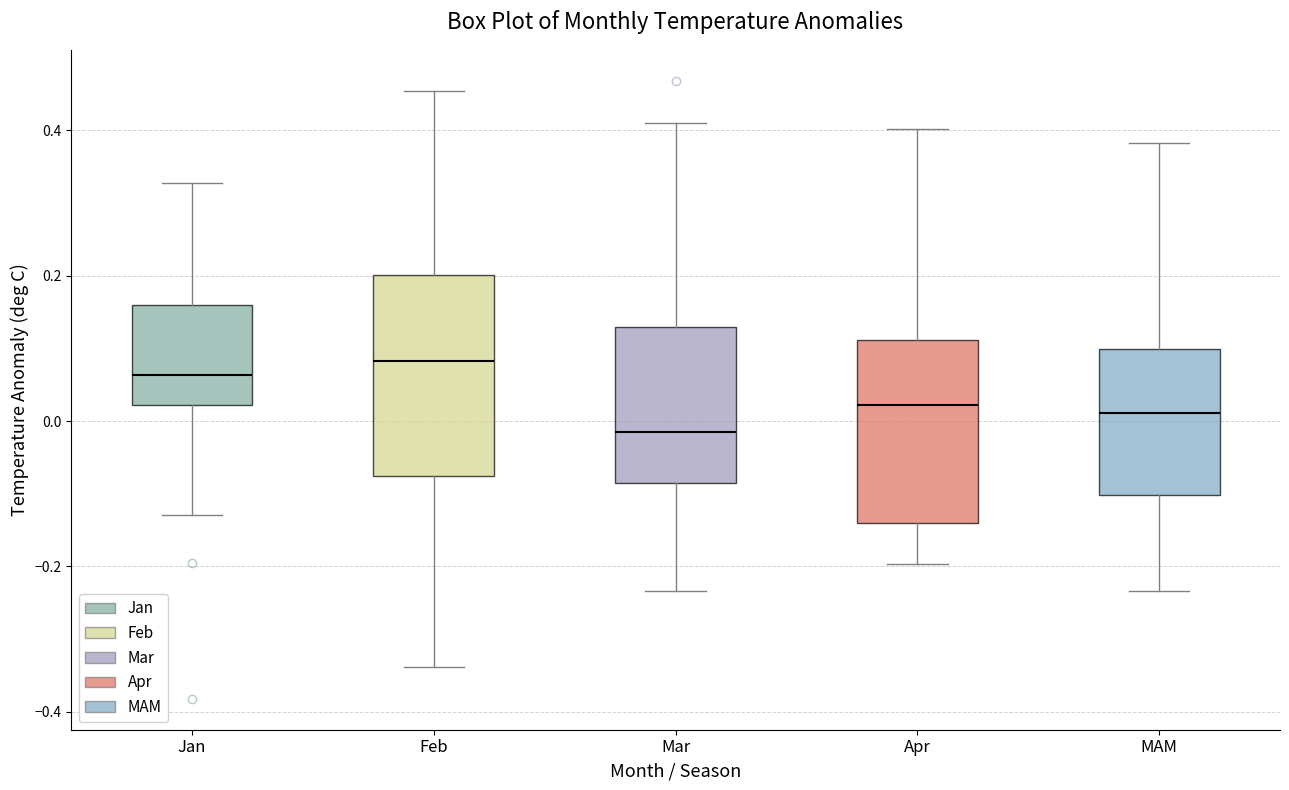

Comparing the boxes themselves (not the whiskers), which one is the tallest?

Feb